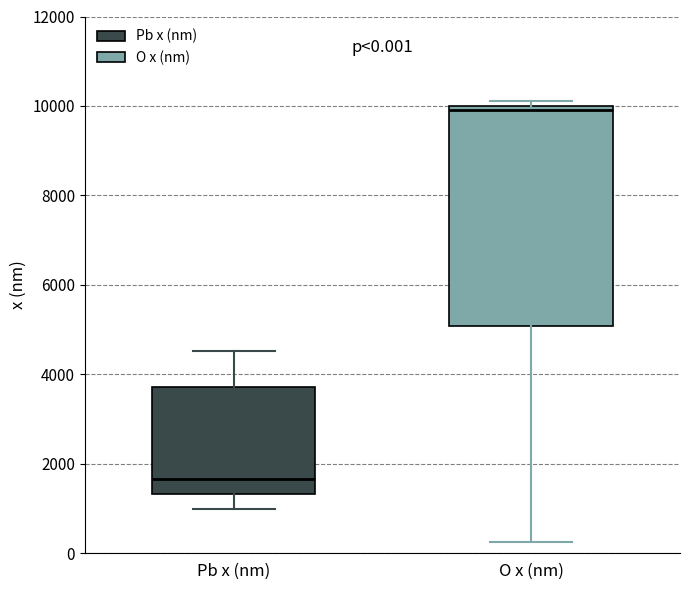

Comparing the boxes themselves (not the whiskers), which one is the tallest?

O x (nm)